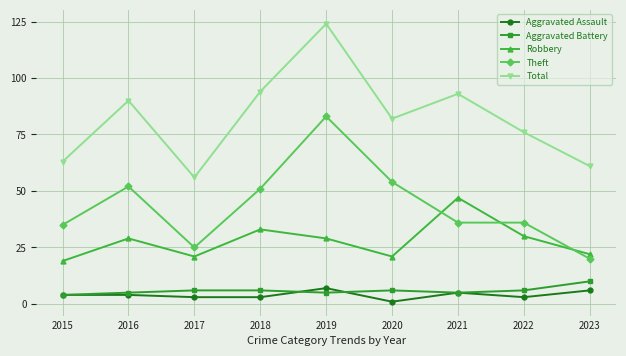

What is the lowest value of the Aggravated Assault series?

1